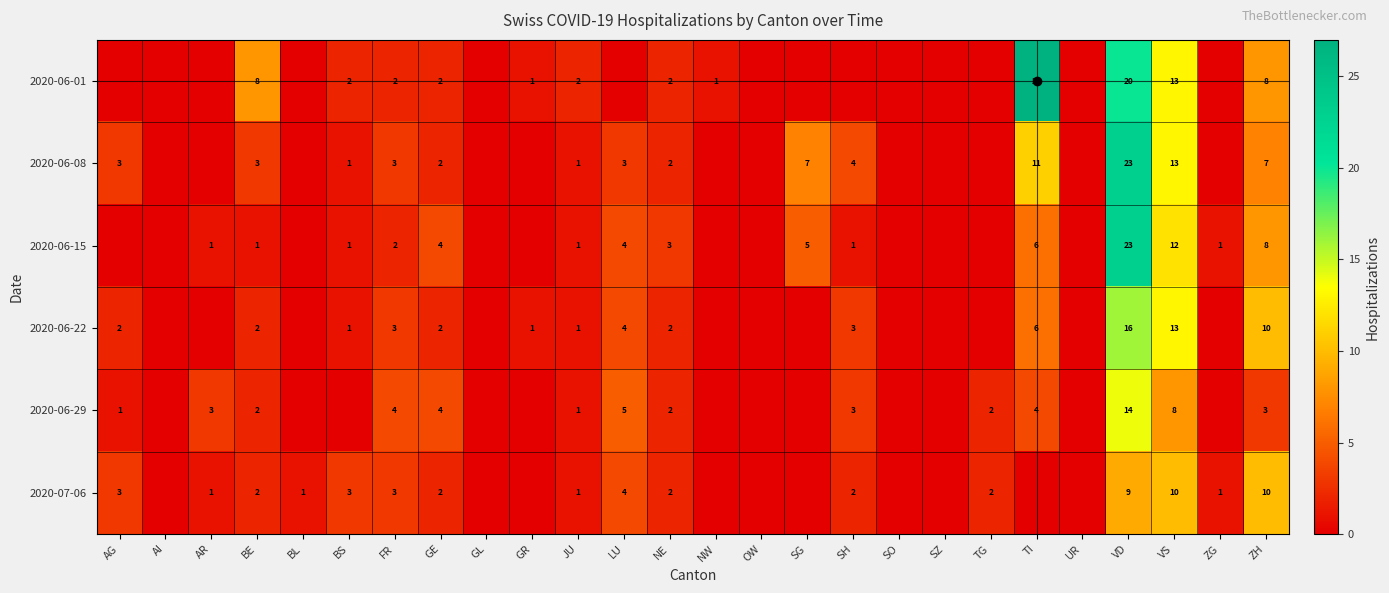

What is the total value across all series at FR?

17